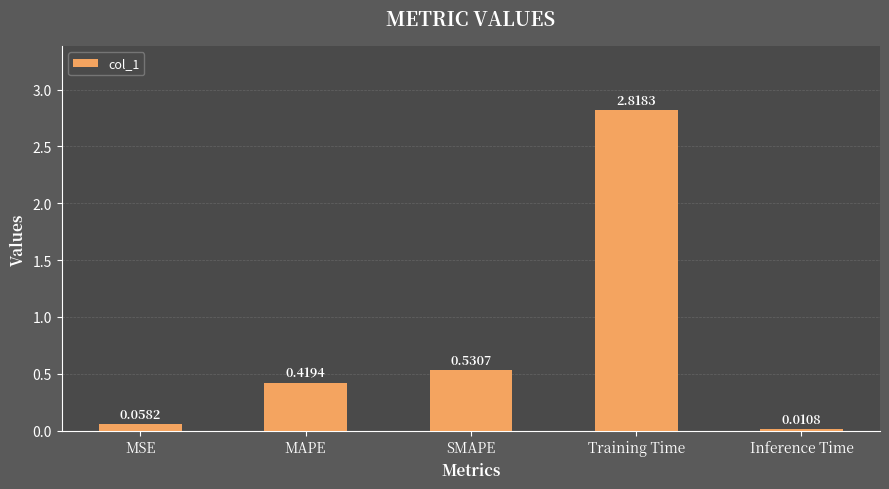

Between Training Time and MAPE, which is larger?

Training Time